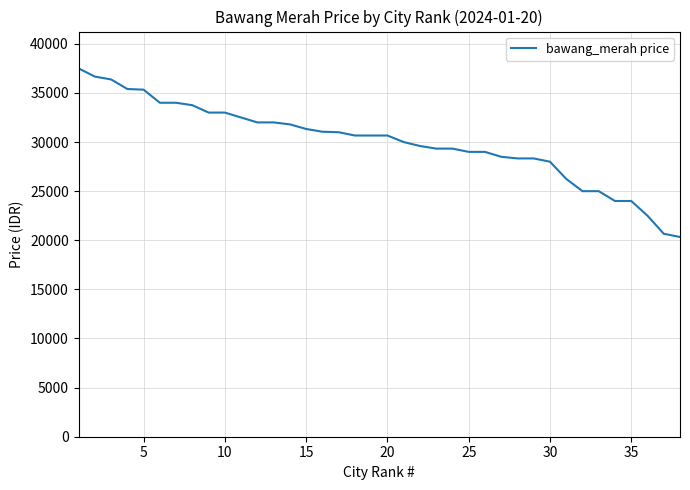

What is the greatest value displayed?

37500